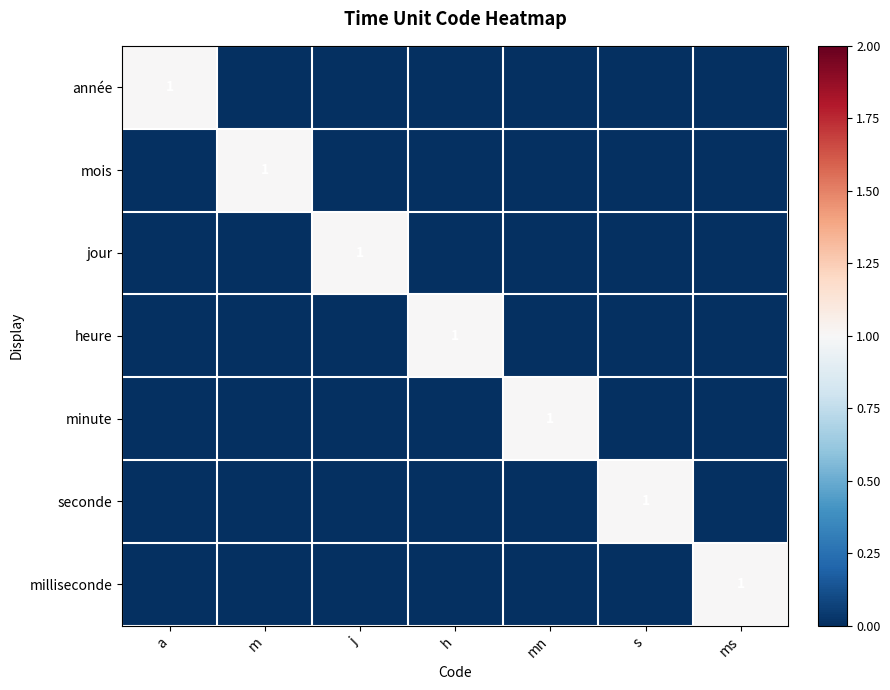

Is it true that heure equals 1 at h?

True